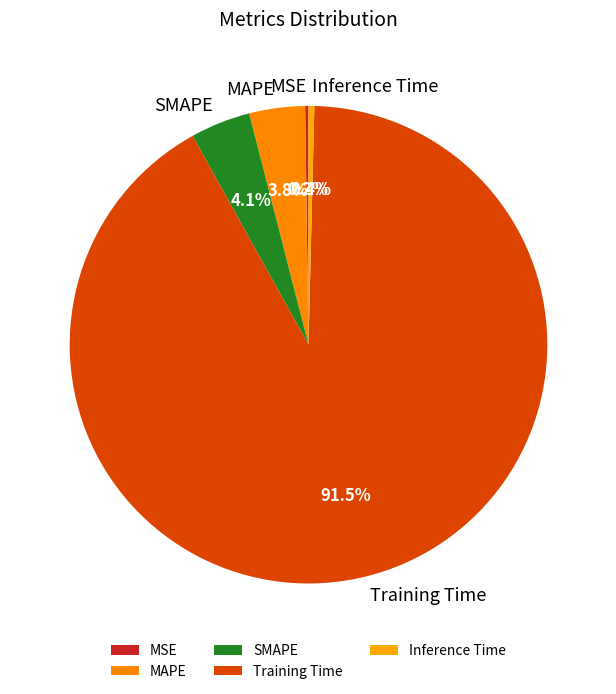

Do Inference Time and Training Time together represent more than half of the pie?

Yes